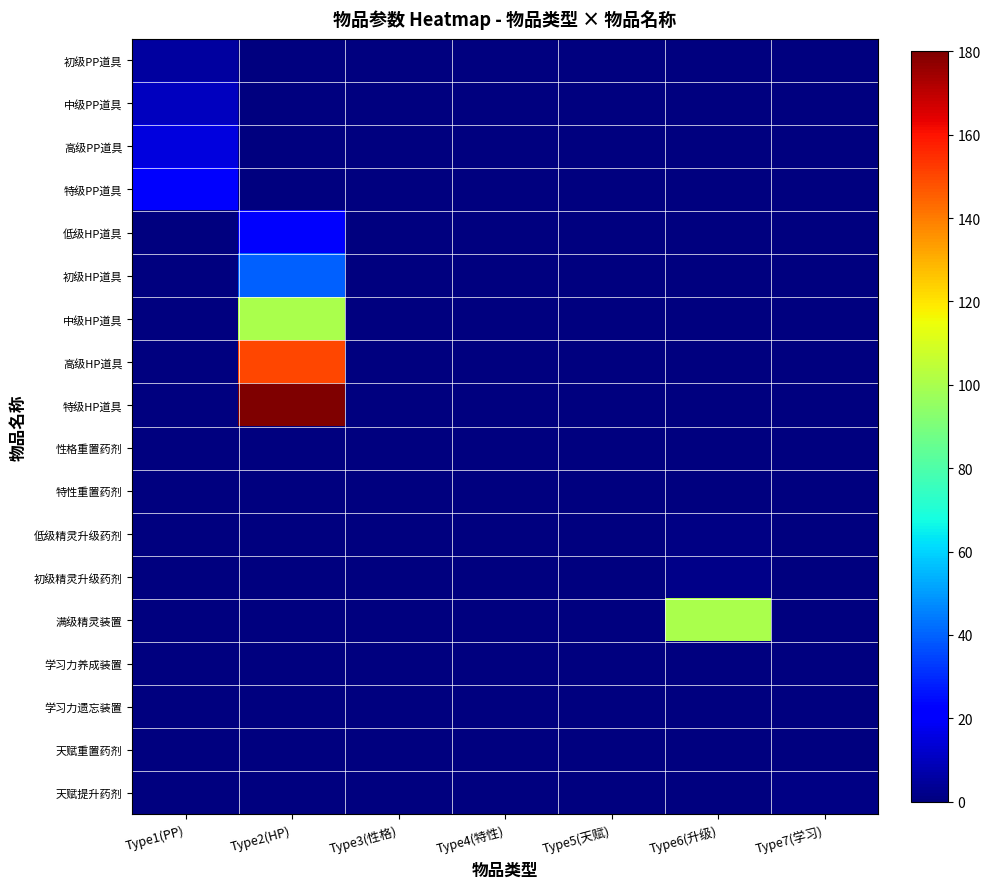

Reading left to right, extract all data points from this chart.

初级PP道具: Type1(PP)=5	Type2(HP)=0	Type3(性格)=0	Type4(特性)=0	Type5(天赋)=0	Type6(升级)=0	Type7(学习)=0
中级PP道具: Type1(PP)=10	Type2(HP)=0	Type3(性格)=0	Type4(特性)=0	Type5(天赋)=0	Type6(升级)=0	Type7(学习)=0
高级PP道具: Type1(PP)=15	Type2(HP)=0	Type3(性格)=0	Type4(特性)=0	Type5(天赋)=0	Type6(升级)=0	Type7(学习)=0
特级PP道具: Type1(PP)=20	Type2(HP)=0	Type3(性格)=0	Type4(特性)=0	Type5(天赋)=0	Type6(升级)=0	Type7(学习)=0
低级HP道具: Type1(PP)=0	Type2(HP)=20	Type3(性格)=0	Type4(特性)=0	Type5(天赋)=0	Type6(升级)=0	Type7(学习)=0
初级HP道具: Type1(PP)=0	Type2(HP)=40	Type3(性格)=0	Type4(特性)=0	Type5(天赋)=0	Type6(升级)=0	Type7(学习)=0
中级HP道具: Type1(PP)=0	Type2(HP)=100	Type3(性格)=0	Type4(特性)=0	Type5(天赋)=0	Type6(升级)=0	Type7(学习)=0
高级HP道具: Type1(PP)=0	Type2(HP)=150	Type3(性格)=0	Type4(特性)=0	Type5(天赋)=0	Type6(升级)=0	Type7(学习)=0
特级HP道具: Type1(PP)=0	Type2(HP)=180	Type3(性格)=0	Type4(特性)=0	Type5(天赋)=0	Type6(升级)=0	Type7(学习)=0
性格重置药剂: Type1(PP)=0	Type2(HP)=0	Type3(性格)=0	Type4(特性)=0	Type5(天赋)=0	Type6(升级)=0	Type7(学习)=0
特性重置药剂: Type1(PP)=0	Type2(HP)=0	Type3(性格)=0	Type4(特性)=0	Type5(天赋)=0	Type6(升级)=0	Type7(学习)=0
低级精灵升级药剂: Type1(PP)=0	Type2(HP)=0	Type3(性格)=0	Type4(特性)=0	Type5(天赋)=0	Type6(升级)=1	Type7(学习)=0
初级精灵升级药剂: Type1(PP)=0	Type2(HP)=0	Type3(性格)=0	Type4(特性)=0	Type5(天赋)=0	Type6(升级)=2	Type7(学习)=0
满级精灵装置: Type1(PP)=0	Type2(HP)=0	Type3(性格)=0	Type4(特性)=0	Type5(天赋)=0	Type6(升级)=100	Type7(学习)=0
学习力养成装置: Type1(PP)=0	Type2(HP)=0	Type3(性格)=0	Type4(特性)=0	Type5(天赋)=0	Type6(升级)=0	Type7(学习)=0
学习力遗忘装置: Type1(PP)=0	Type2(HP)=0	Type3(性格)=0	Type4(特性)=0	Type5(天赋)=0	Type6(升级)=0	Type7(学习)=0
天赋重置药剂: Type1(PP)=0	Type2(HP)=0	Type3(性格)=0	Type4(特性)=0	Type5(天赋)=0	Type6(升级)=0	Type7(学习)=0
天赋提升药剂: Type1(PP)=0	Type2(HP)=0	Type3(性格)=0	Type4(特性)=0	Type5(天赋)=0	Type6(升级)=0	Type7(学习)=1